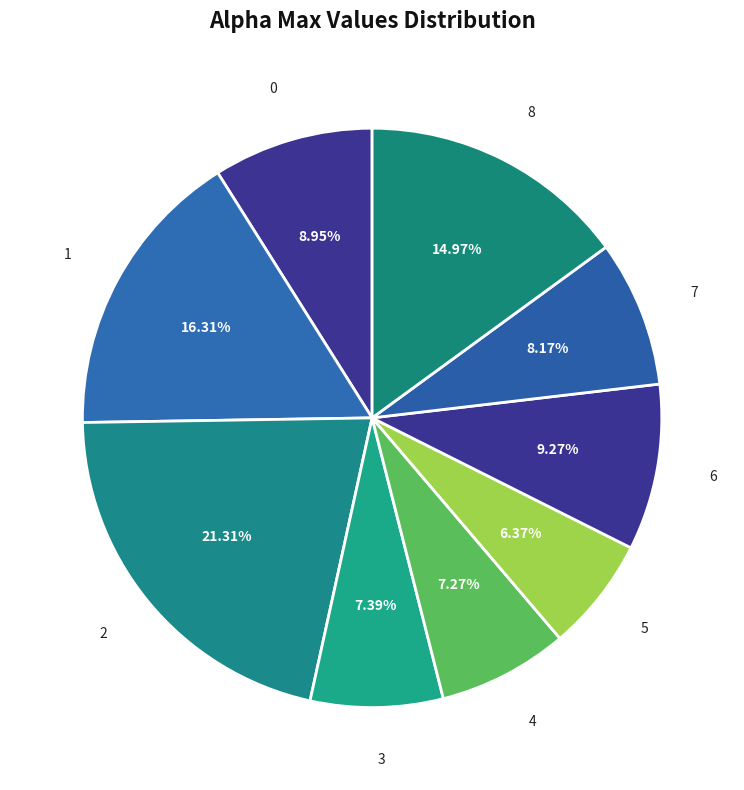

The 1 slice represents 24% of the pie. True or false?

False